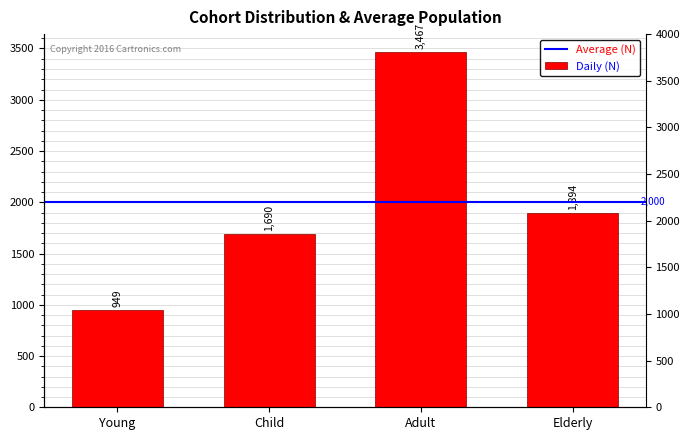

What is the sum of the values at Young and Elderly?

2843